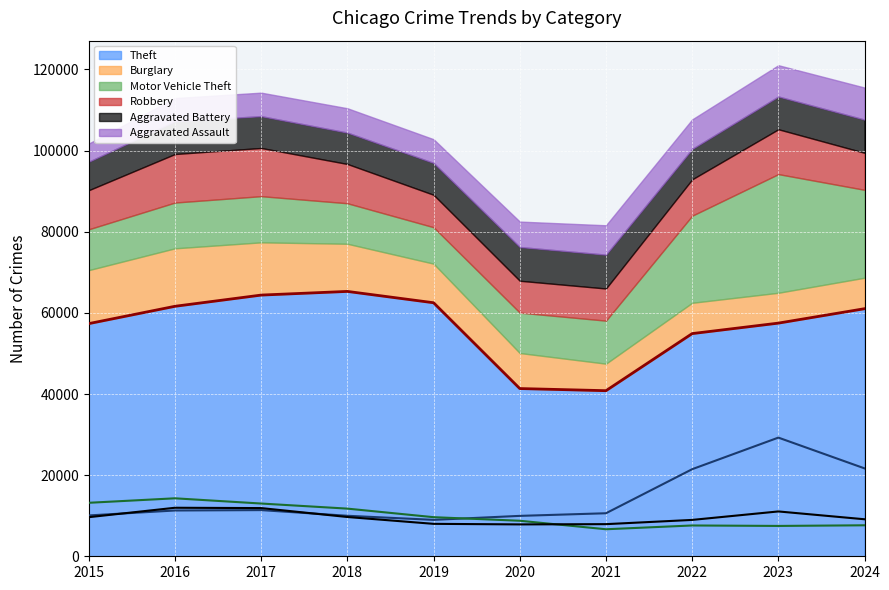

Where does the Robbery (line) series first go above 9638?

2016